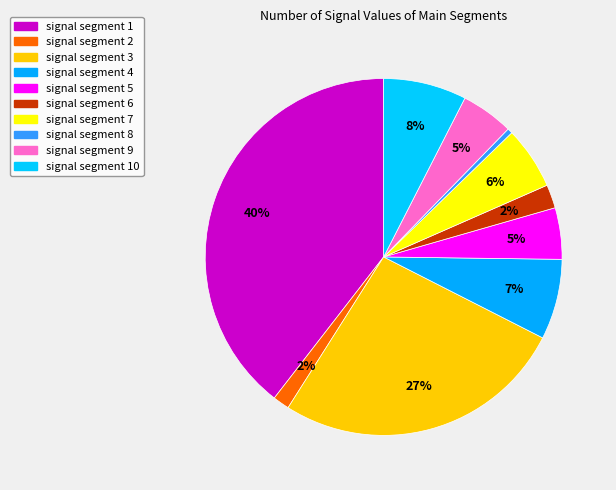

The signal segment 2 slice represents 2% of the pie. True or false?

True